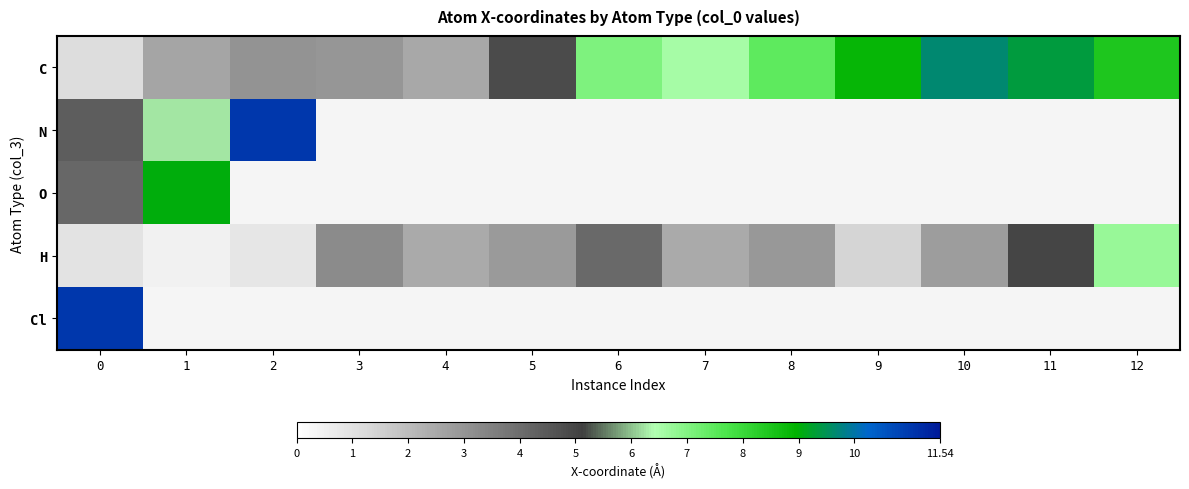

Which series has the widest spread of values?

C